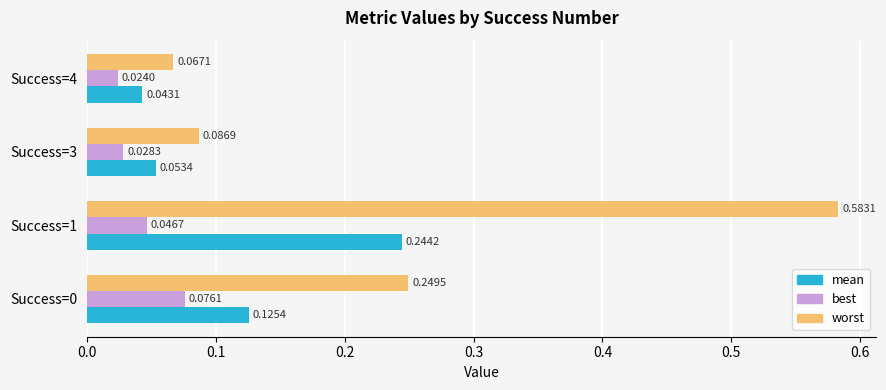

What is the difference between the maximum and minimum values in the worst series?

0.5